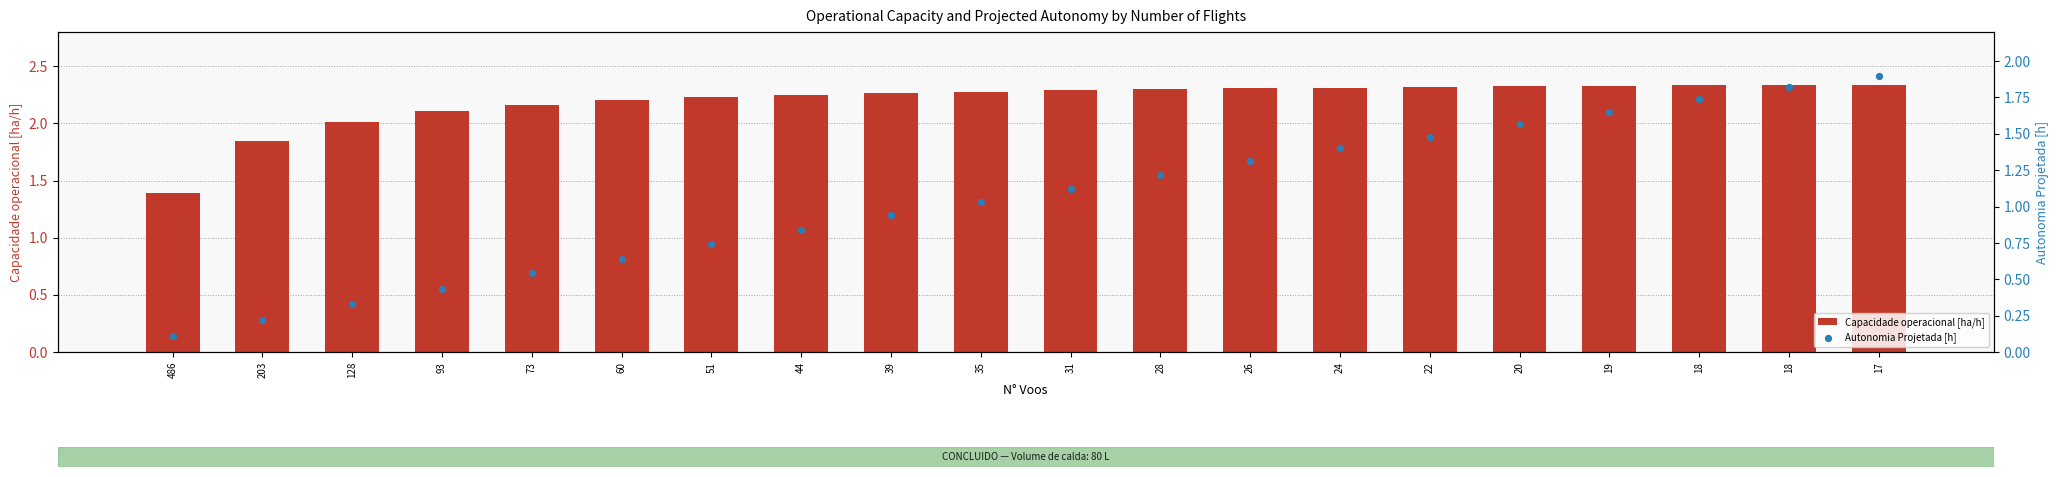

Which series has the largest total across all categories?

Capacidade operacional [ha/h]